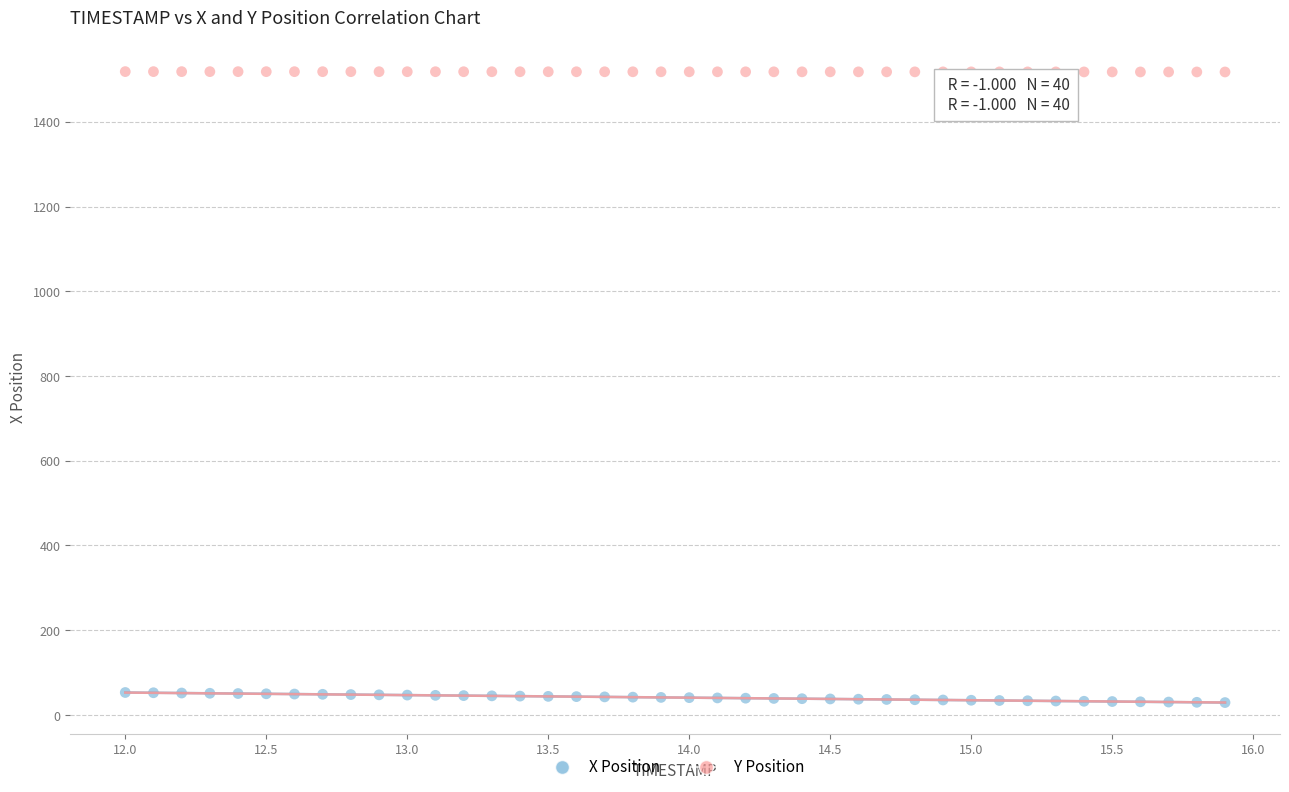

Across all data points, what is the range of X values (max minus min)?

3.9